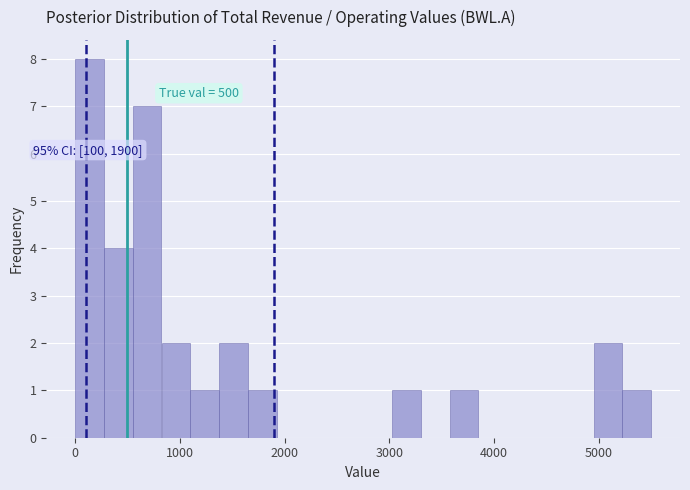

Read against the x-axis, roughly where is the centre of the tallest bar?

100